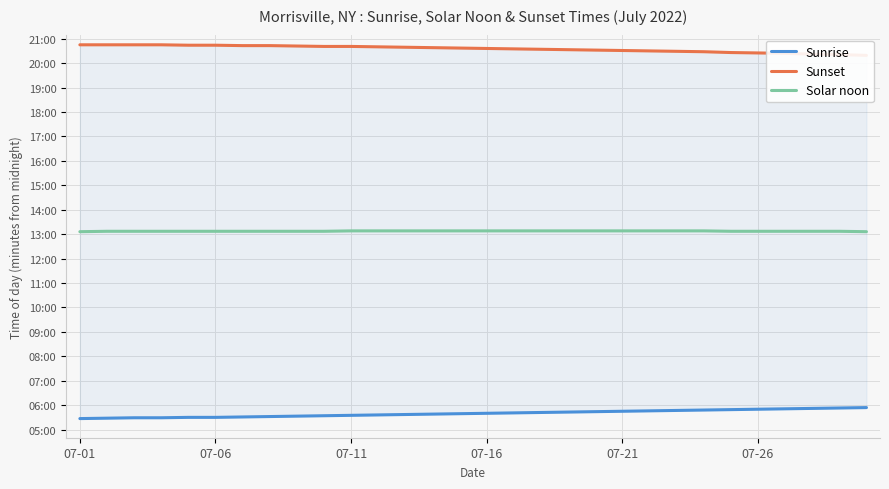

Which category has the highest value in the Solar noon series?

07-11